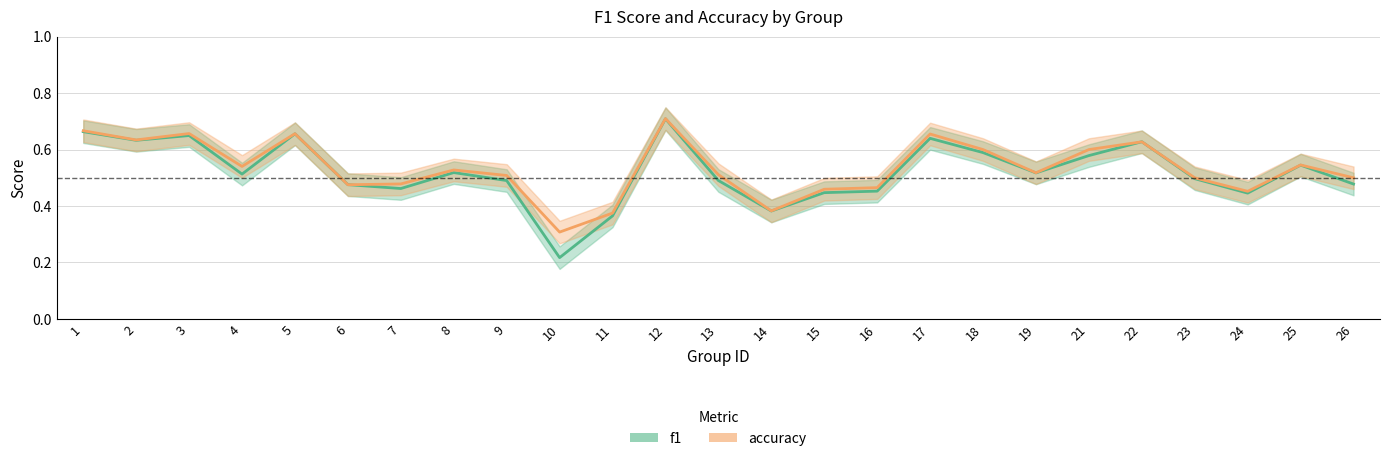

What is the sum of all accuracy values?

13.4